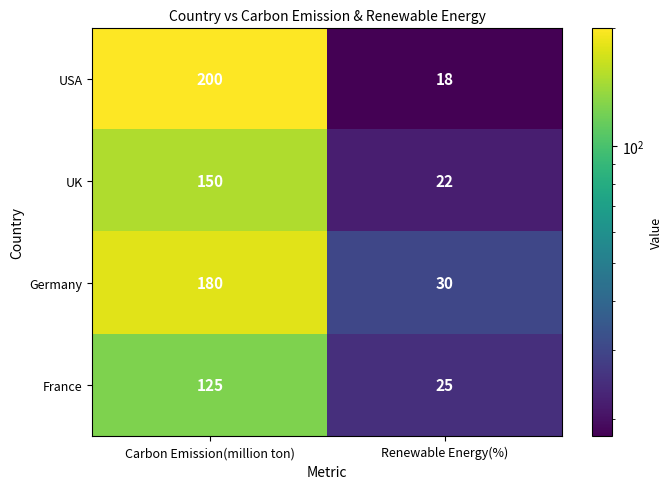

Rank the series by their maximum value, from lowest to highest.

France, UK, Germany, USA